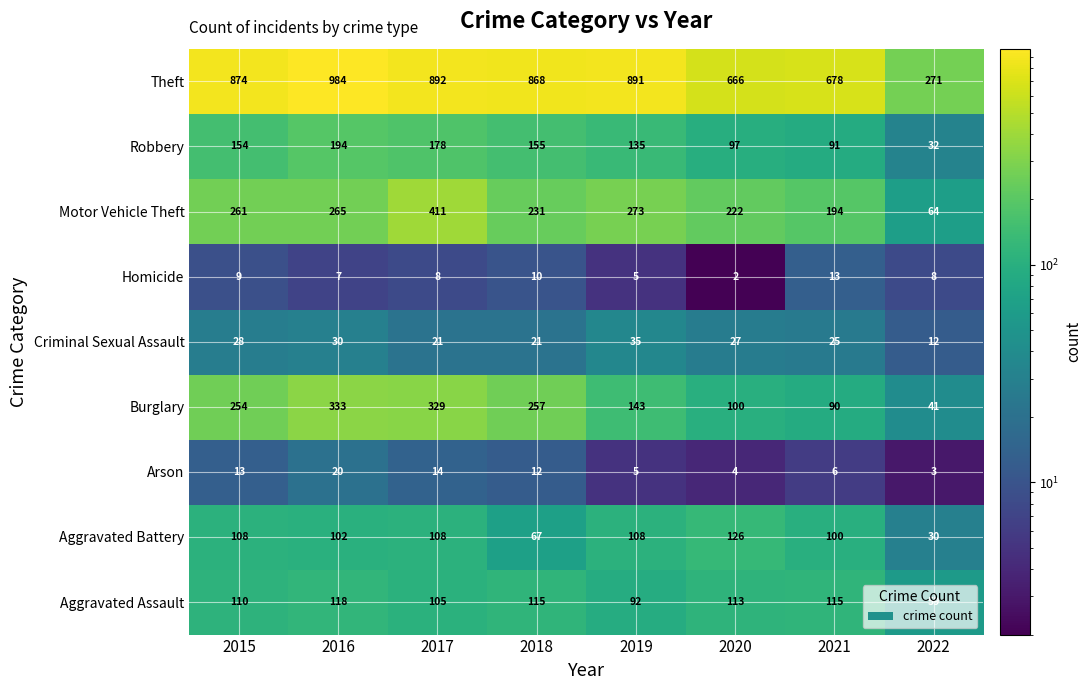

At which label is Burglary closest to 187?

2019